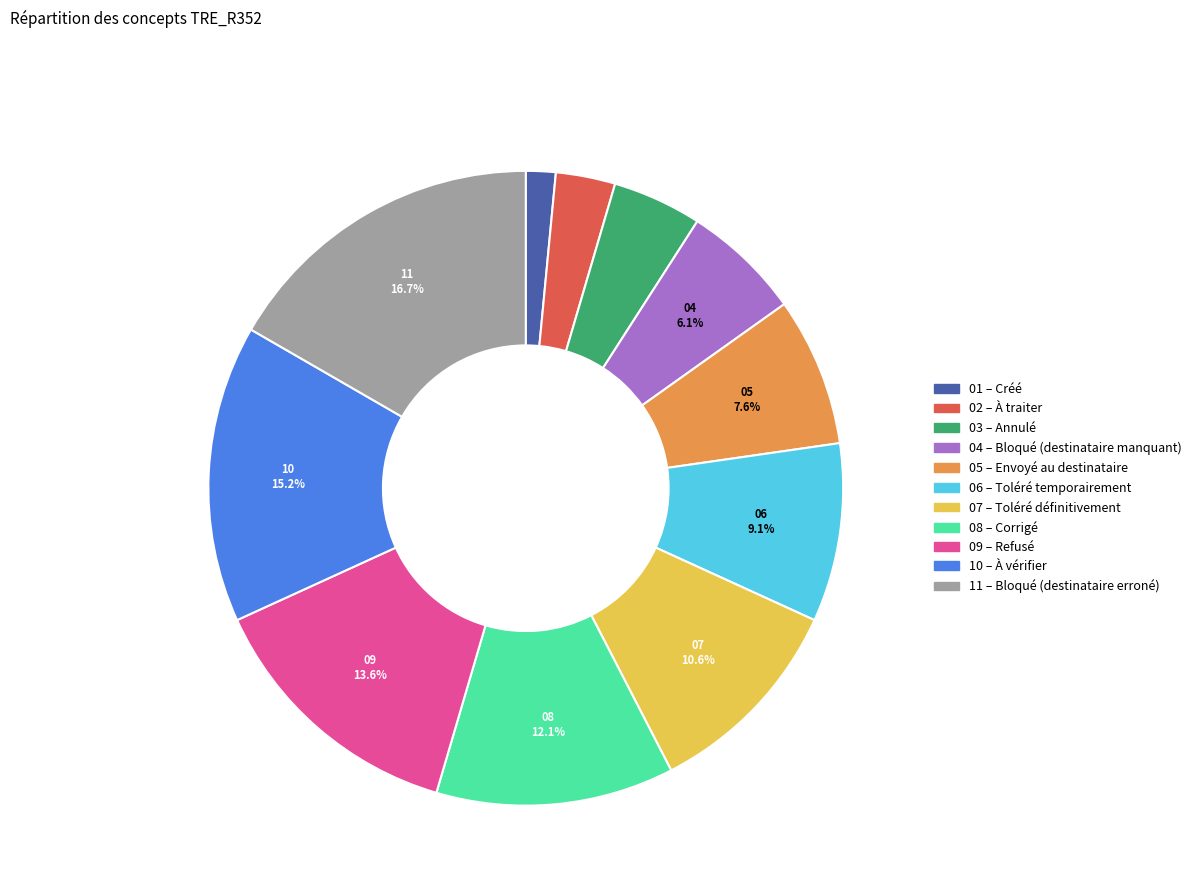

How many segments does this pie chart have?

11